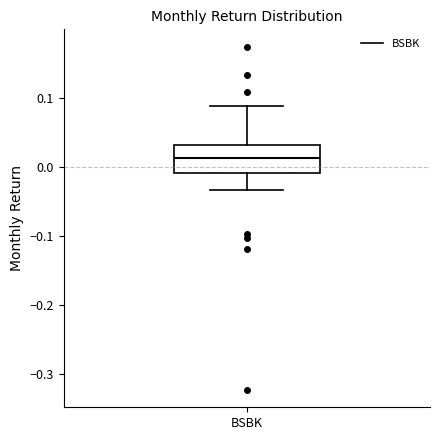

Where does the lower whisker of the box for BSBK end on the y-axis? The values are not printed on the chart, so give them approximately, as read against the axis.

-0.03